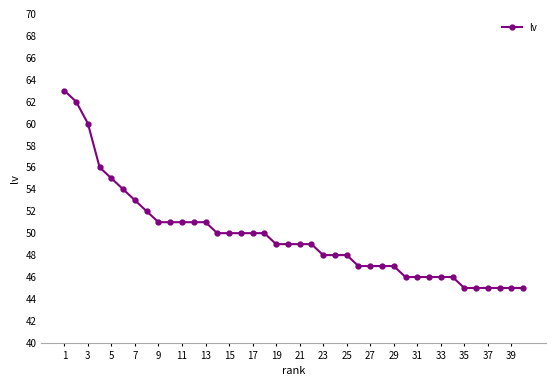

What is the value of the 21st point from the left?

49